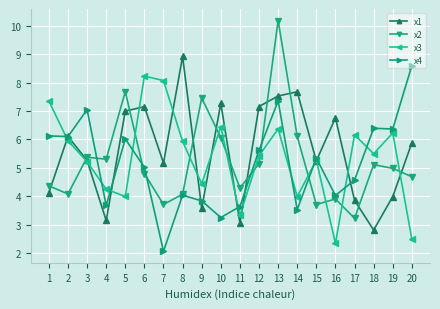

How many values in the x2 series are below 4?

4